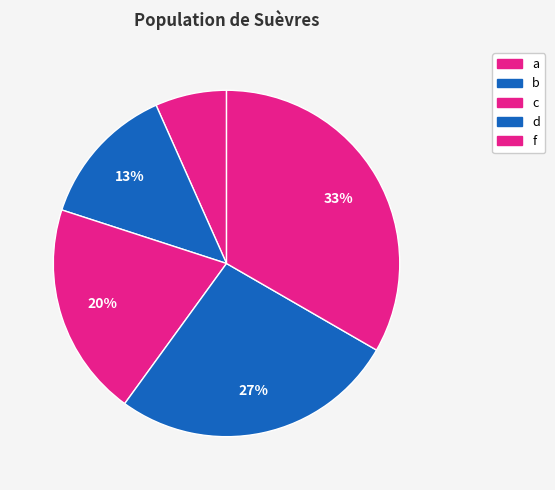

What is the ratio of the value at f to the value at d?

1.2